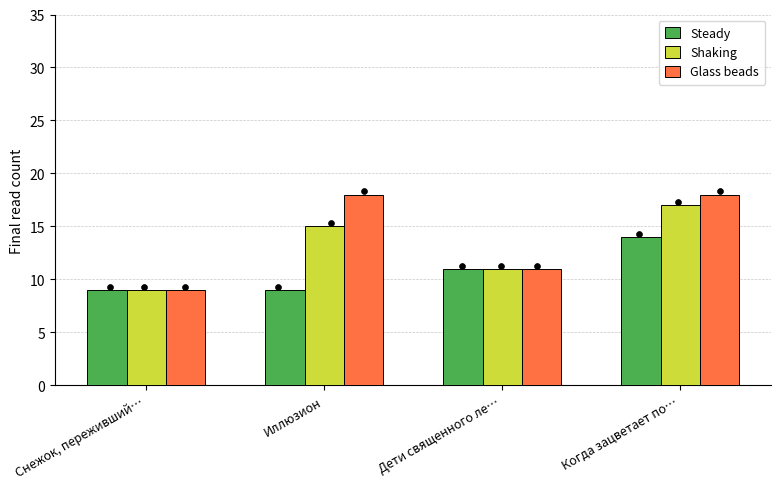

What is the total value across all series at Снежок, переживший…?

27